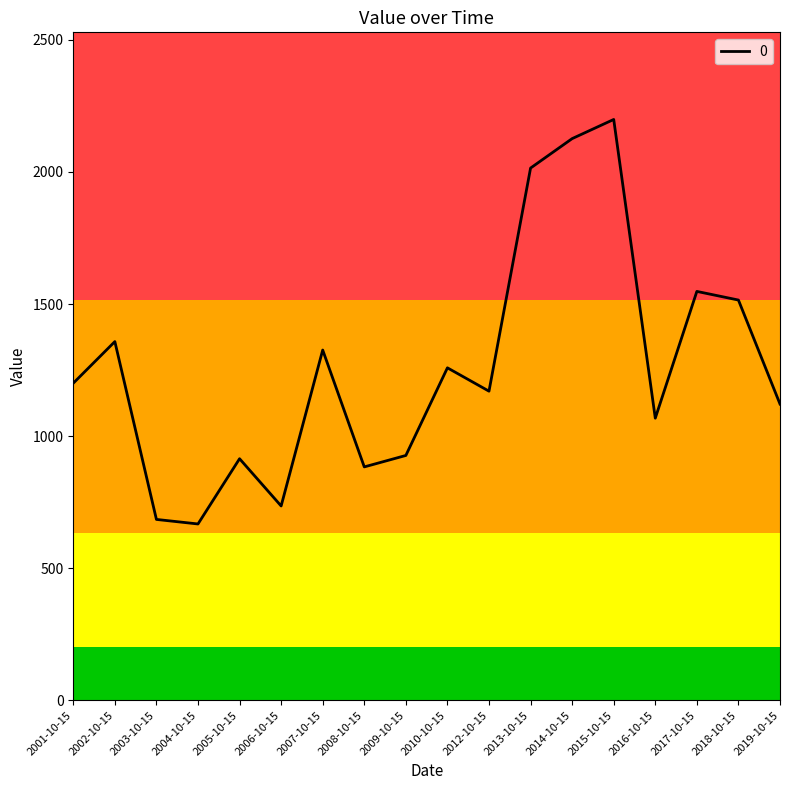

Between 2003-10-15 and 2014-10-15, which is larger?

2014-10-15